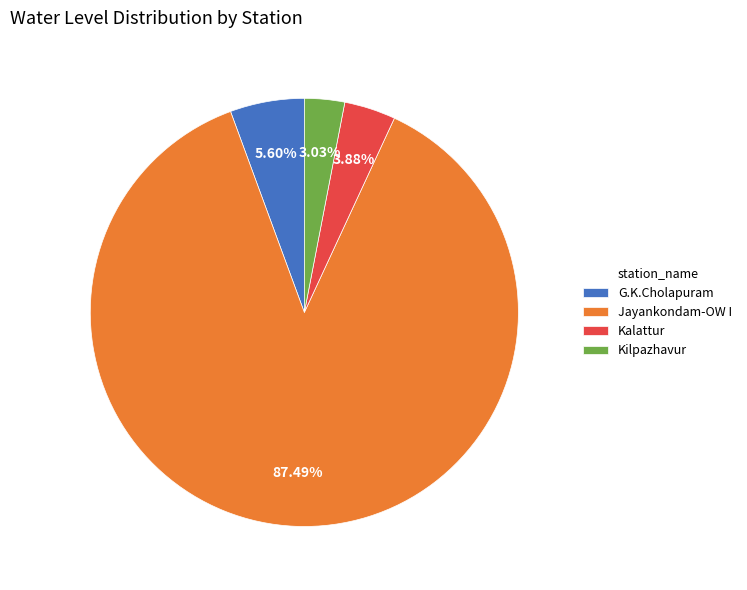

Which slice represents more than half of the pie?

Jayankondam-OW I